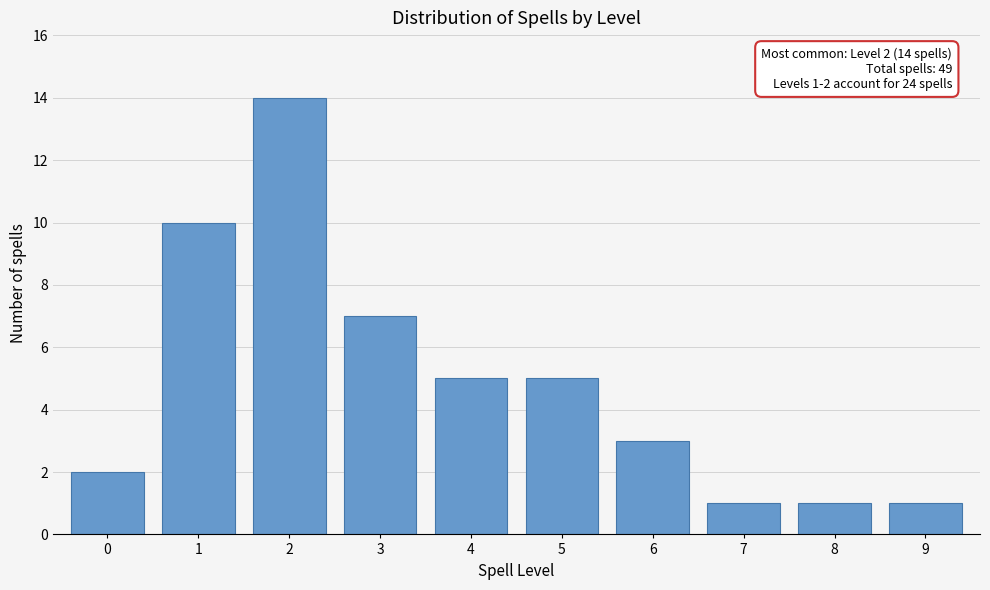

Over which range of the x-axis is the bar tallest?

1.5 to 2.5